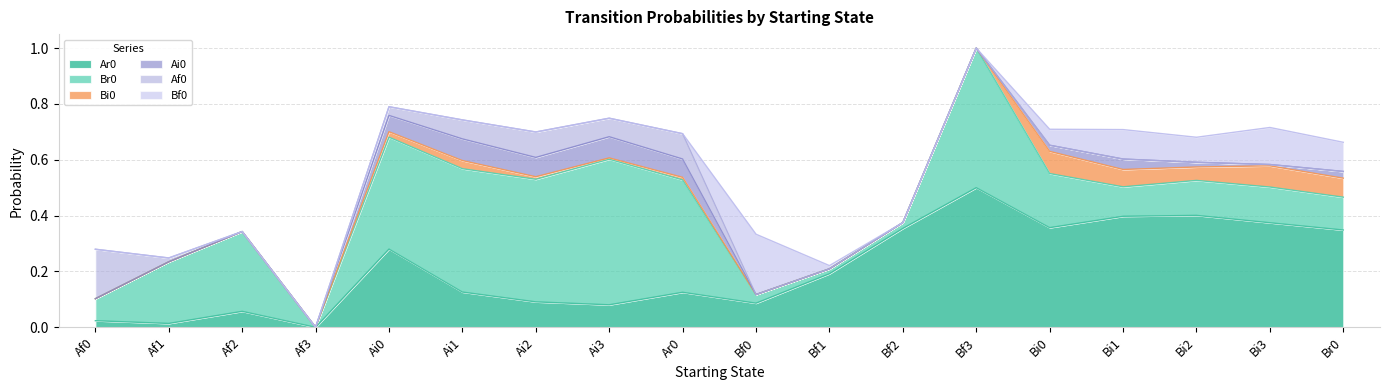

Count the number of categories in the chart.

18